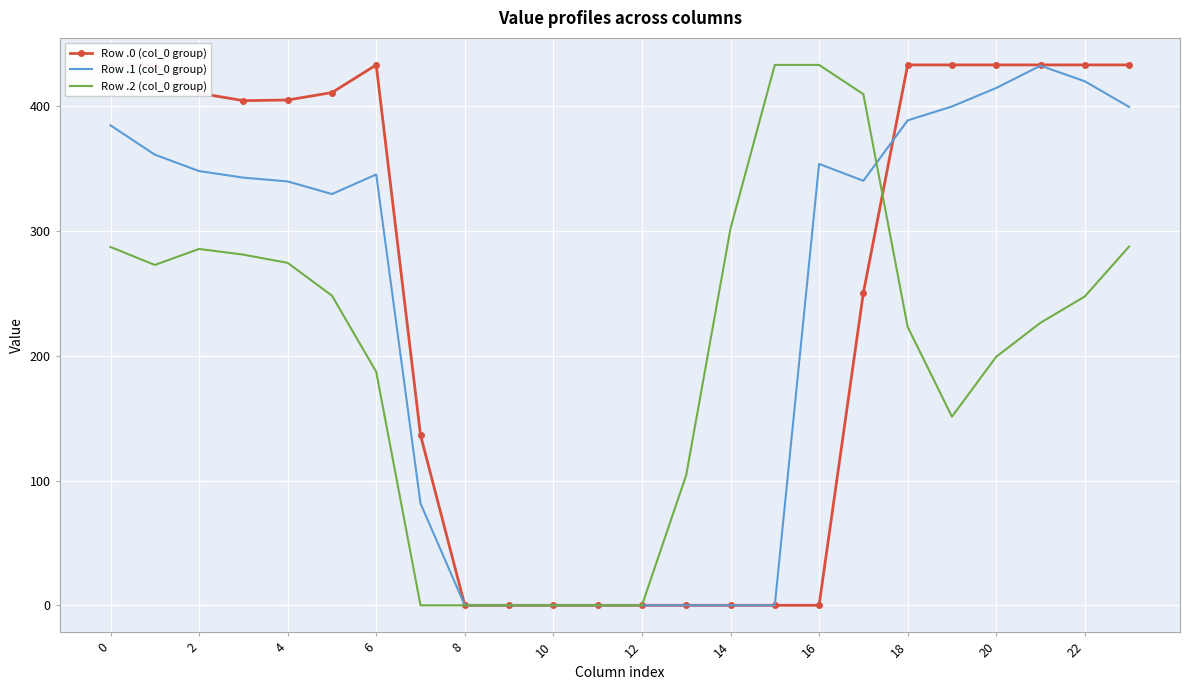

Rank the series at 0 from highest to lowest value.

Row .0 (col_0 group), Row .1 (col_0 group), Row .2 (col_0 group)